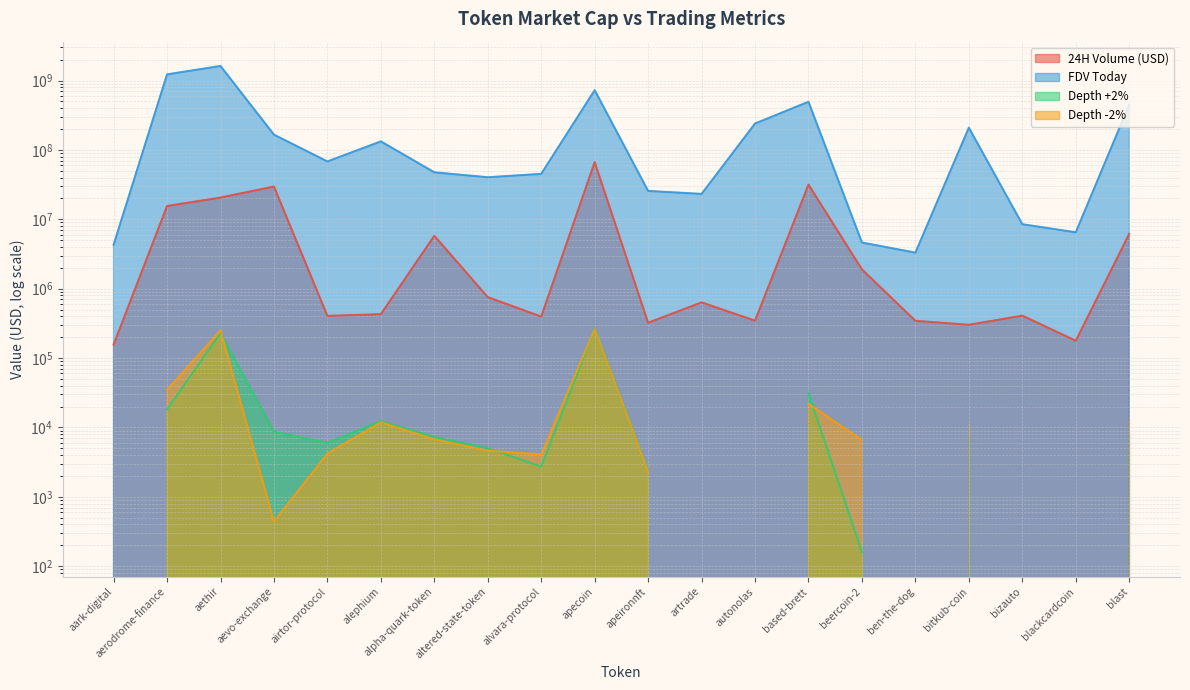

True or false: FDV Today and 24H Volume (USD) cross at least once.

False